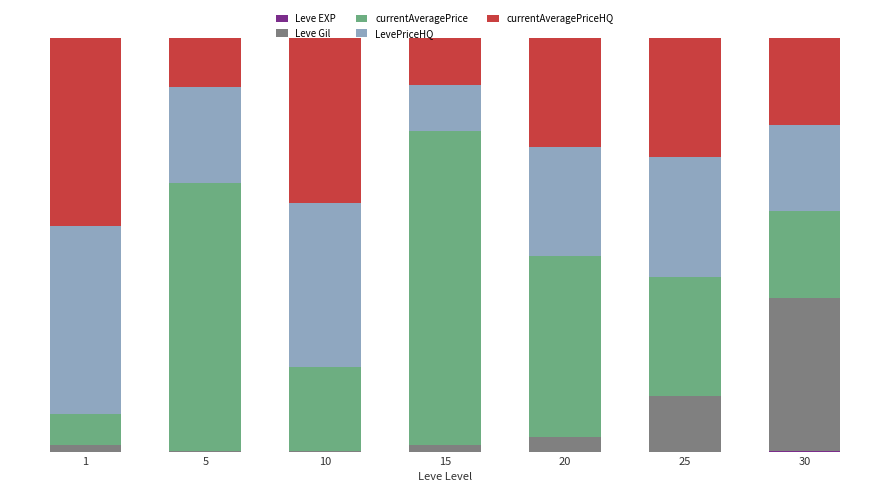

Are the bars horizontal?

No